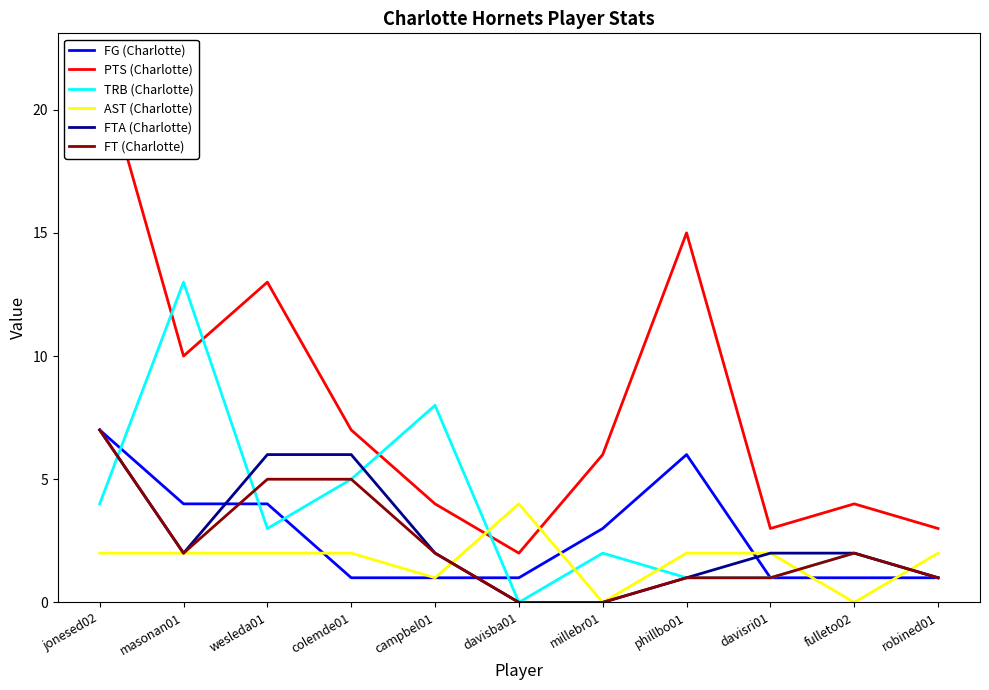

True or false: FG (Charlotte) has a value of 1 at davisba01.

False